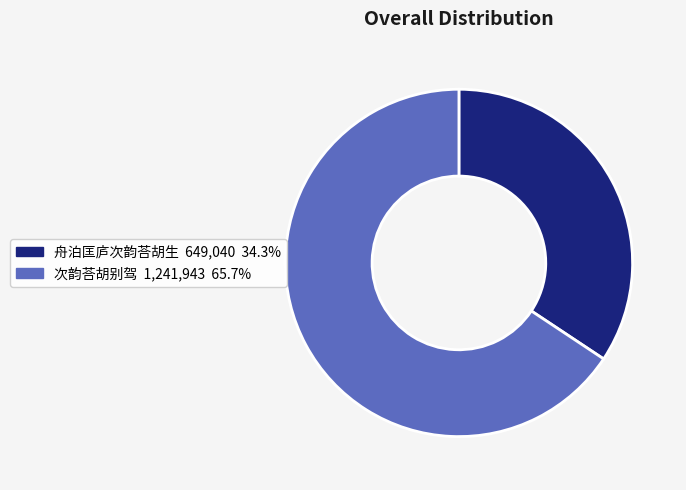

Do 舟泊匡庐次韵荅胡生 and 次韵荅胡别驾 together represent more than half of the pie?

Yes